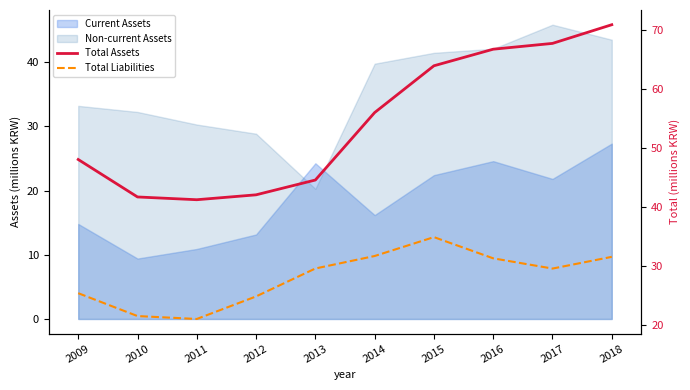

What is the difference between the Total Assets values at 2009 and 2016?

18.7